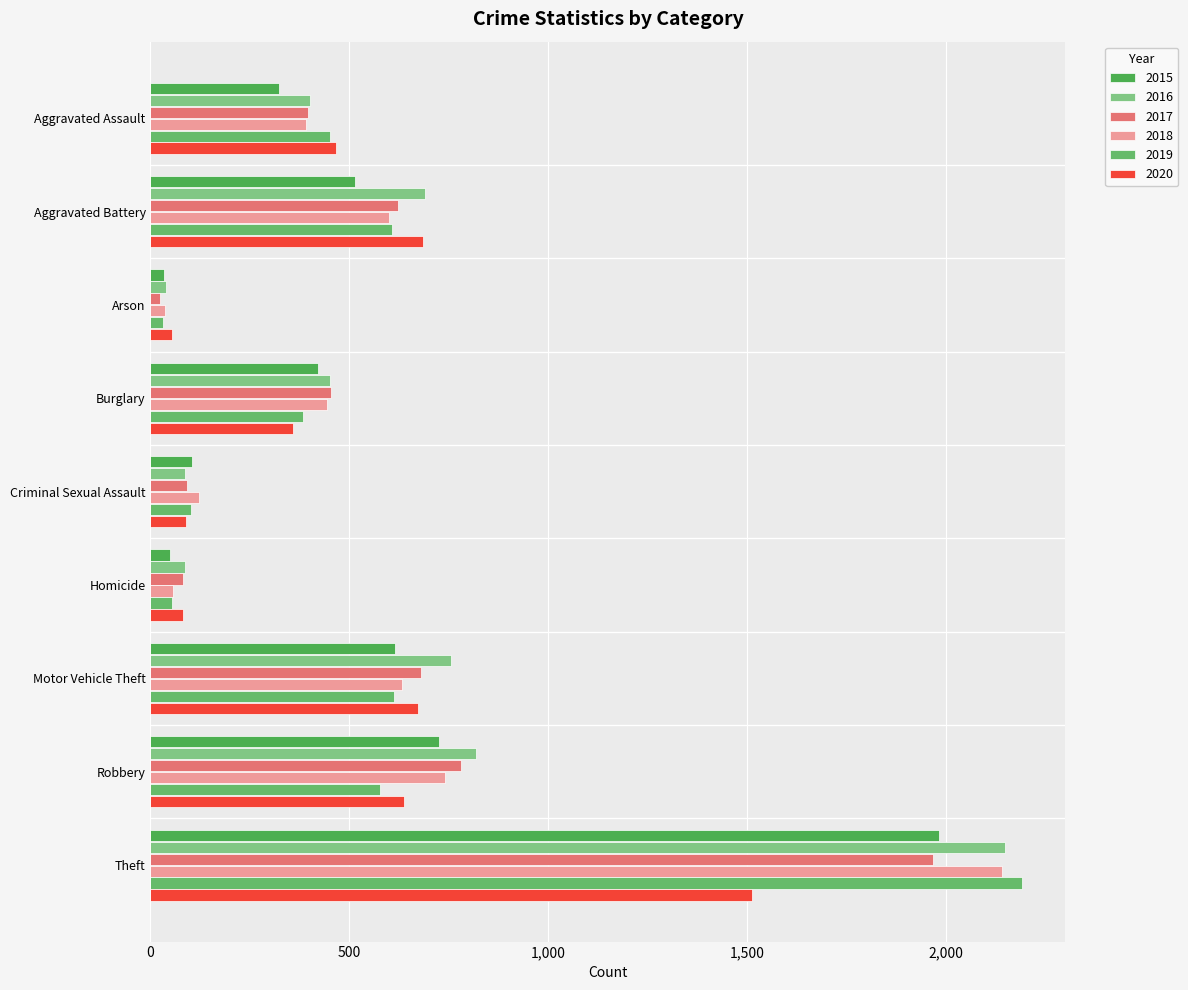

What are all the series names shown in the legend?

2015, 2016, 2017, 2018, 2019, 2020